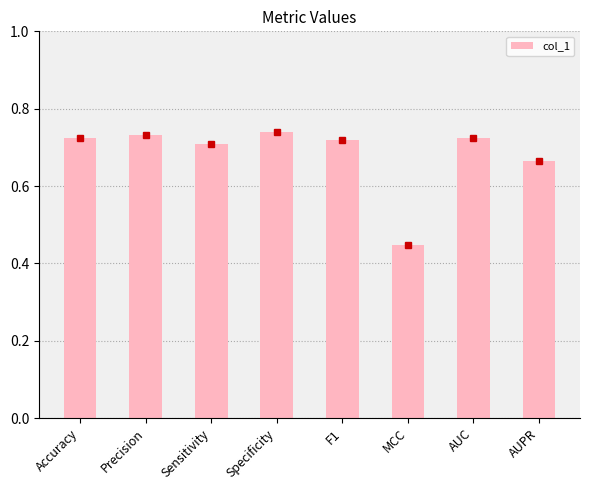

What is the label of the 3rd bar from the right?

MCC